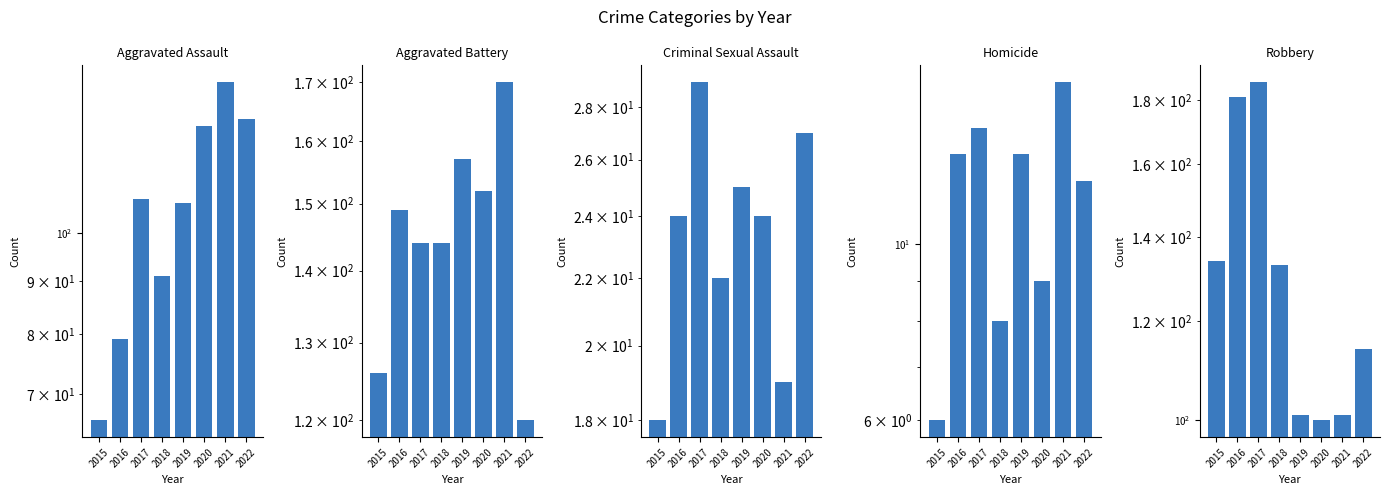

How many distinct data groups are displayed?

5